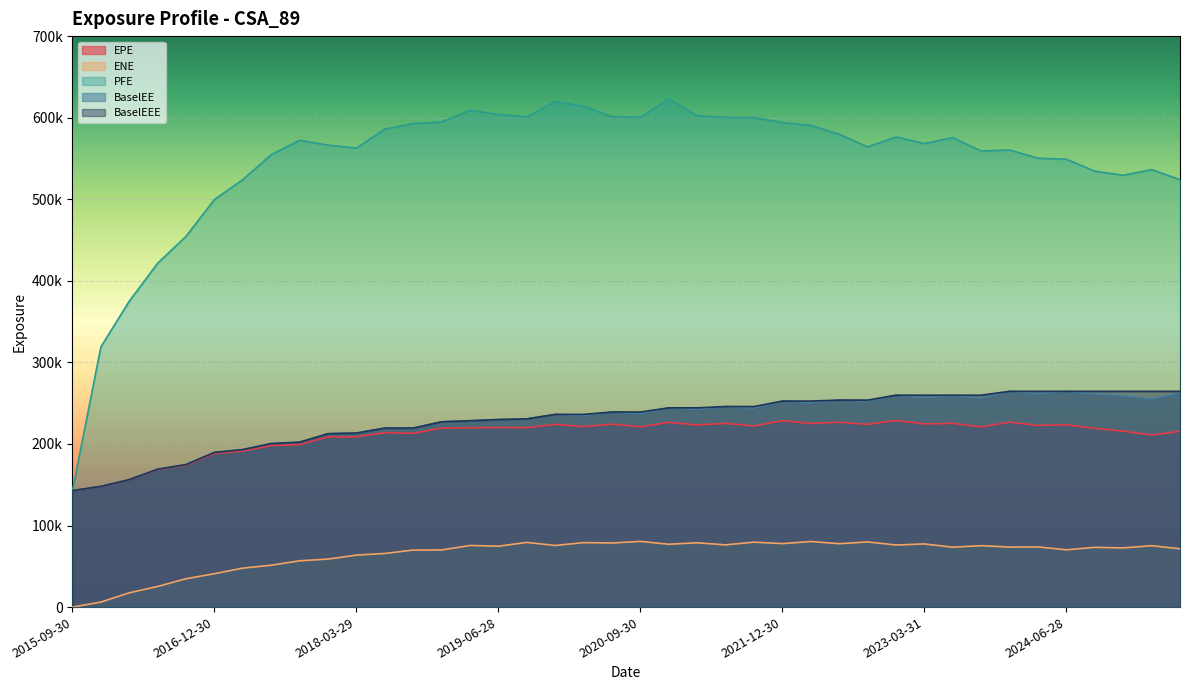

Reading left to right, transcribe all the data shown in this chart.

EPE: 142835.0	147748.0	155904.0	168400.0	173776.0	188252.0	191206.0	198012.0	199174.0	208686.0	208656.0	213879.0	212989.0	219542.0	219777.0	220213.0	219944.0	223961.0	221269.0	224272.0	221044.0	226456.0	223325.0	225209.0	222019.0	228442.0	225111.0	226565.0	224005.0	228827.0	224562.0	225185.0	220920.0	226738.0	222676.0	223522.0	219158.0	215700.0	211030.0	215542.0
ENE: 0.0	6133.9	17498.4	25309.3	34768.6	40942.5	47777.3	51350.2	56734.7	58887.1	63711.6	65734.9	69932.9	70019.8	75529.5	74662.6	79304.6	75524.3	79060.6	78572.7	80528.6	77044.8	78843.6	76281.2	79613.9	77809.0	80416.5	77717.3	79864.6	76144.3	77435.9	73410.3	75306.6	73548.2	73738.5	70227.3	73238.6	72556.1	75248.4	71483.0
PFE: 142835.0	318961.0	374987.0	421565.0	454554.0	499696.0	524028.0	554704.0	572289.0	566318.0	562704.0	585948.0	592833.0	594802.0	608925.0	604044.0	601021.0	619797.0	613884.0	601275.0	600488.0	622949.0	602450.0	600385.0	600053.0	594021.0	590564.0	579655.0	564163.0	576336.0	568280.0	575506.0	559165.0	560390.0	550375.0	548993.0	534441.0	529429.0	536294.0	524018.0
BaselEE: 142835.0	147914.0	156252.0	169003.0	174692.0	189625.0	193092.0	200479.0	202174.0	212596.0	213333.0	219481.0	219365.0	227173.0	228421.0	229920.0	230724.0	236229.0	234661.0	239144.0	237001.0	244283.0	242345.0	245865.0	243862.0	252554.0	250500.0	253767.0	252560.0	259752.0	256647.0	259113.0	255937.0	264504.0	261554.0	264396.0	261099.0	258853.0	255056.0	262388.0
BaselEEE: 142835.0	147914.0	156252.0	169003.0	174692.0	189625.0	193092.0	200479.0	202174.0	212596.0	213333.0	219481.0	219481.0	227173.0	228421.0	229920.0	230724.0	236229.0	236229.0	239144.0	239144.0	244283.0	244283.0	245865.0	245865.0	252554.0	252554.0	253767.0	253767.0	259752.0	259752.0	259752.0	259752.0	264504.0	264504.0	264504.0	264504.0	264504.0	264504.0	264504.0